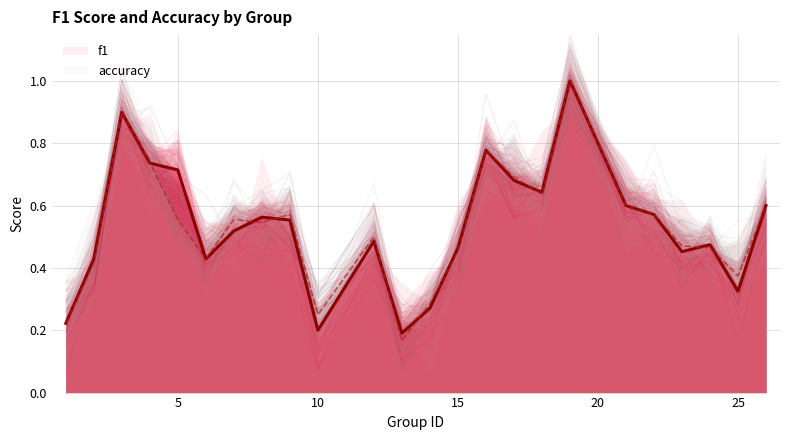

What is the greatest value displayed?

1.0